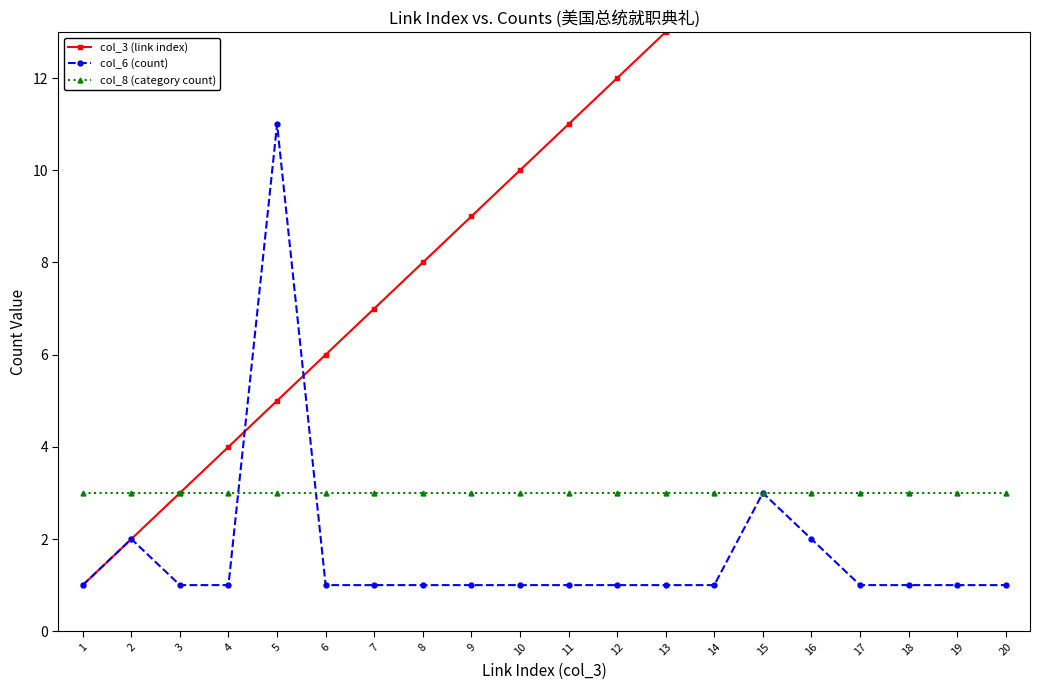

The col_8 (category count) series shows 3 at 2. True or false?

True